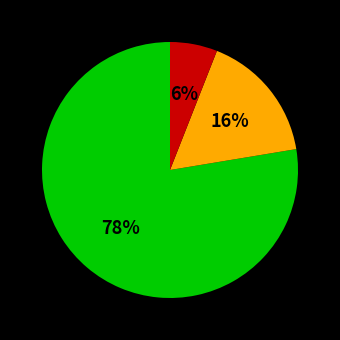

Is there a majority slice in this chart?

Yes